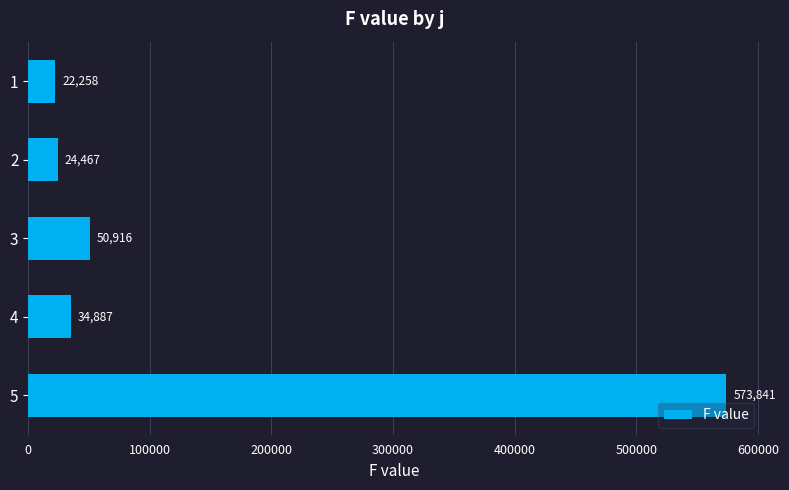

List the labels in order of value, largest first.

5, 3, 4, 2, 1